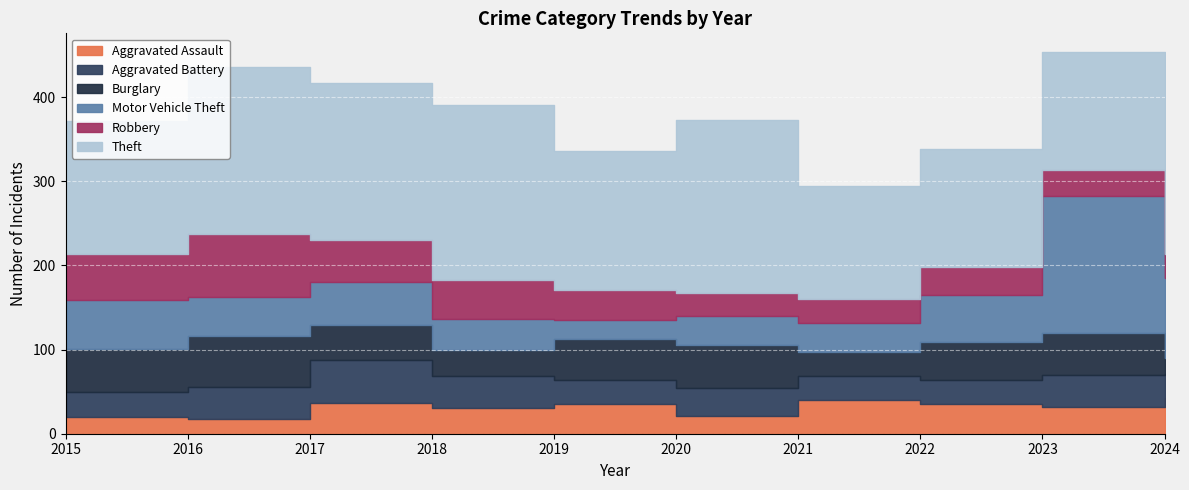

True or false: Aggravated Assault has a value of 32 at 2023.

True